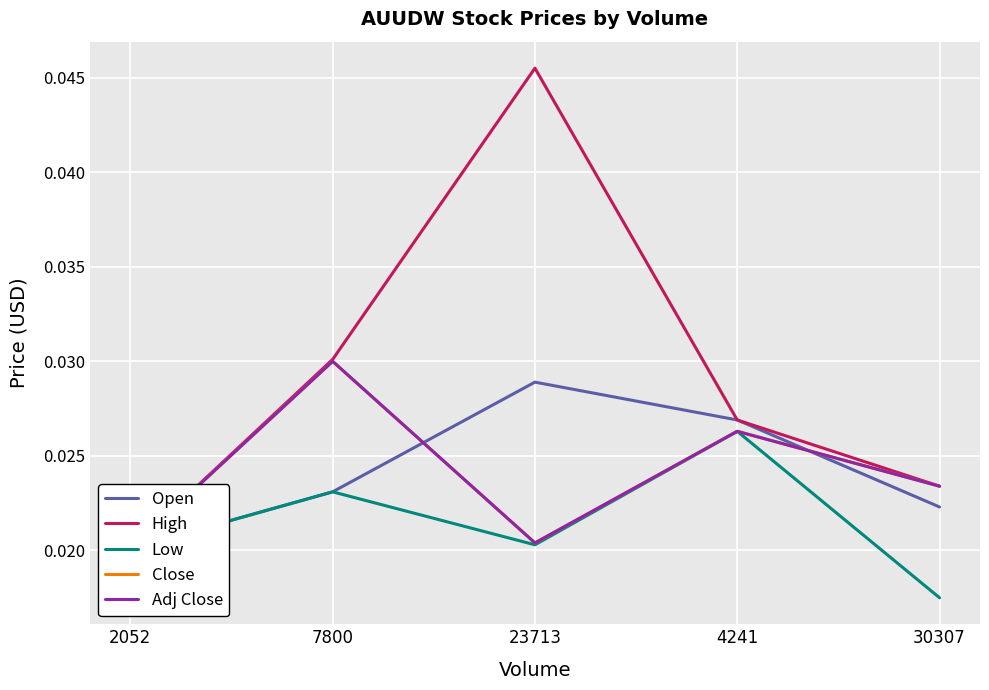

Where is Open nearest to the value 0?

2052